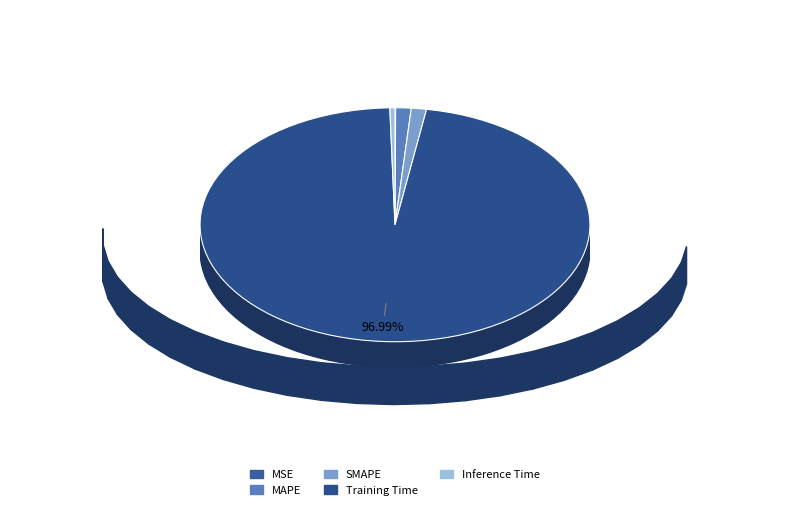

What is the largest slice in the pie chart?

Training Time